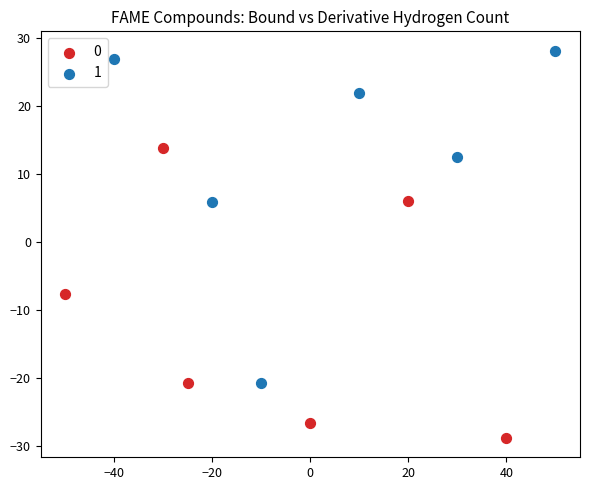

Which series has the largest Y range (max minus min)?

1